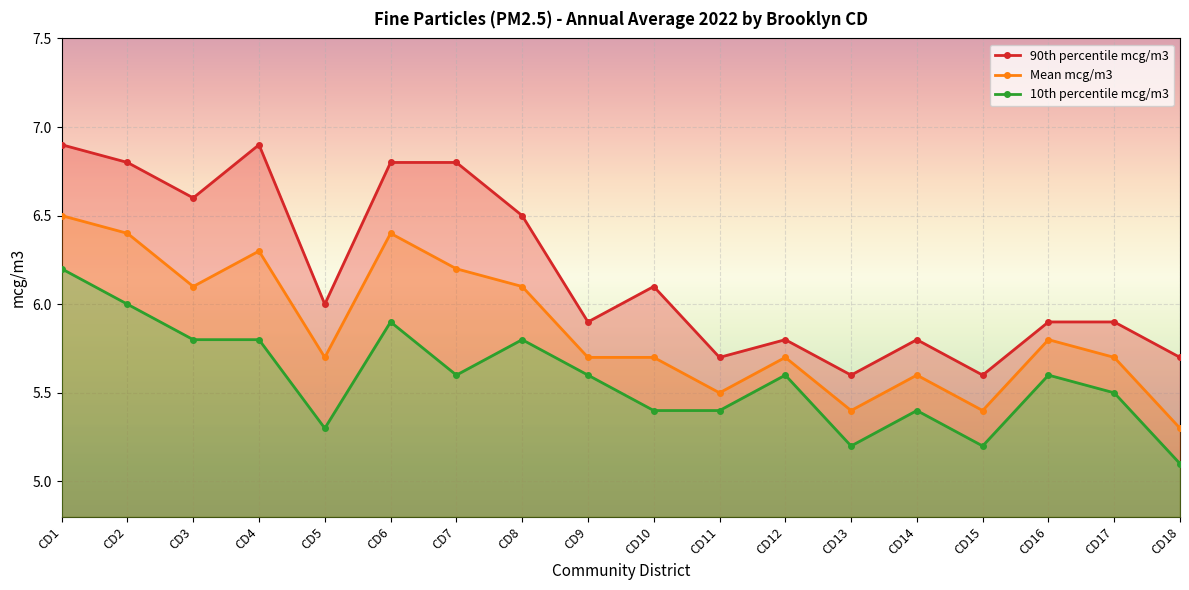

Reading left to right, what are all the values shown in this chart?

90th percentile mcg/m3: 6.9	6.8	6.6	6.9	6.0	6.8	6.8	6.5	5.9	6.1	5.7	5.8	5.6	5.8	5.6	5.9	5.9	5.7
Mean mcg/m3: 6.5	6.4	6.1	6.3	5.7	6.4	6.2	6.1	5.7	5.7	5.5	5.7	5.4	5.6	5.4	5.8	5.7	5.3
10th percentile mcg/m3: 6.2	6.0	5.8	5.8	5.3	5.9	5.6	5.8	5.6	5.4	5.4	5.6	5.2	5.4	5.2	5.6	5.5	5.1